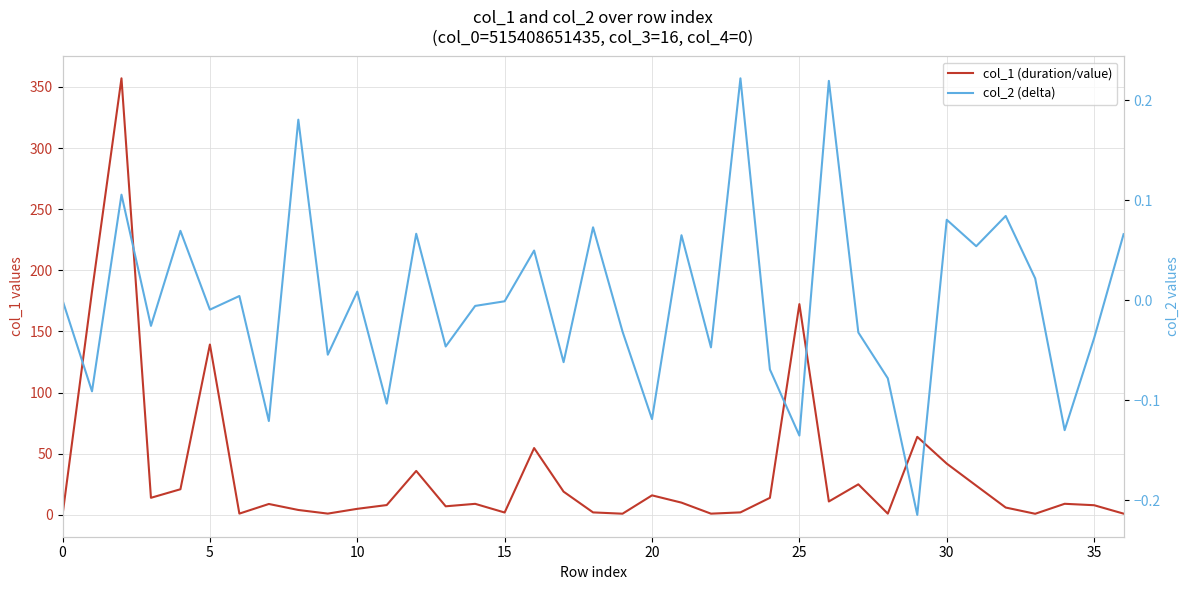

How many lines are shown in the chart?

2